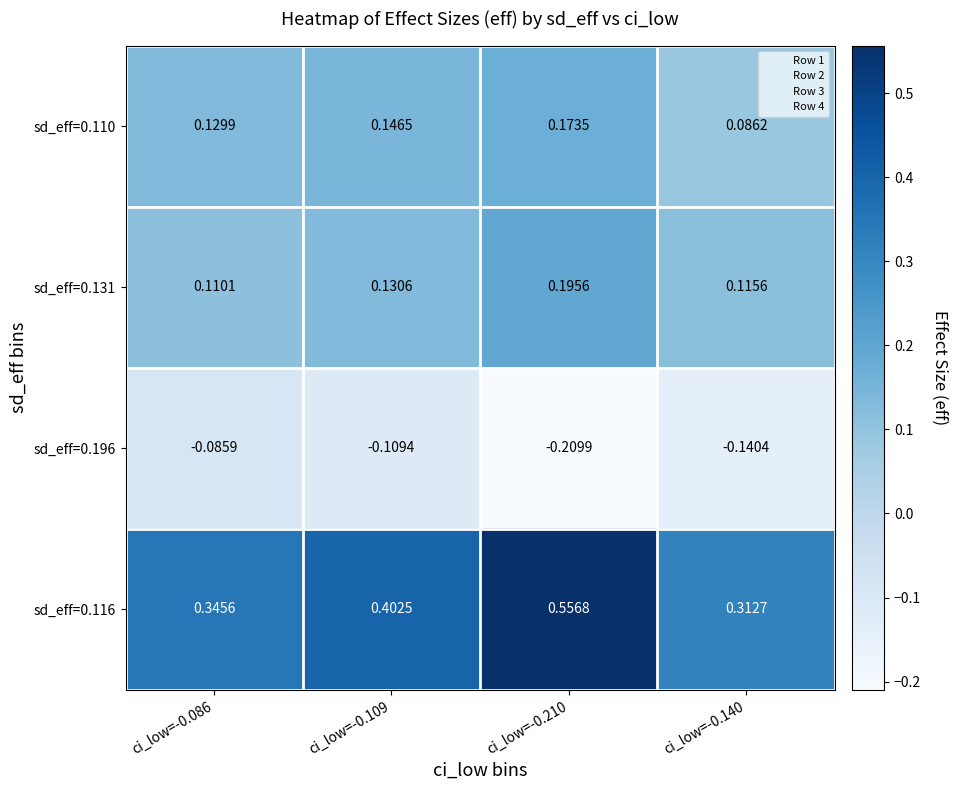

Is the value of sd_eff=0.110 at ci_low=-0.109 greater than the value of sd_eff=0.196 at ci_low=-0.140?

Yes